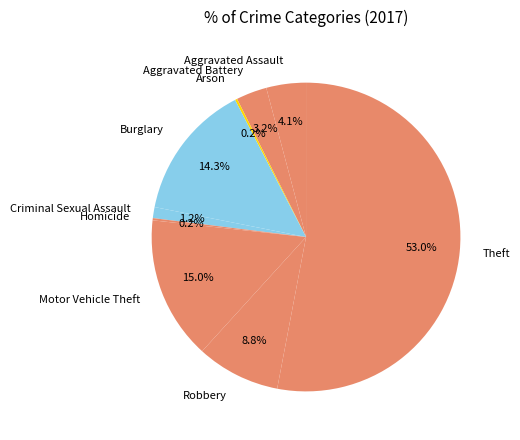

Which category has the biggest portion of the pie?

Theft